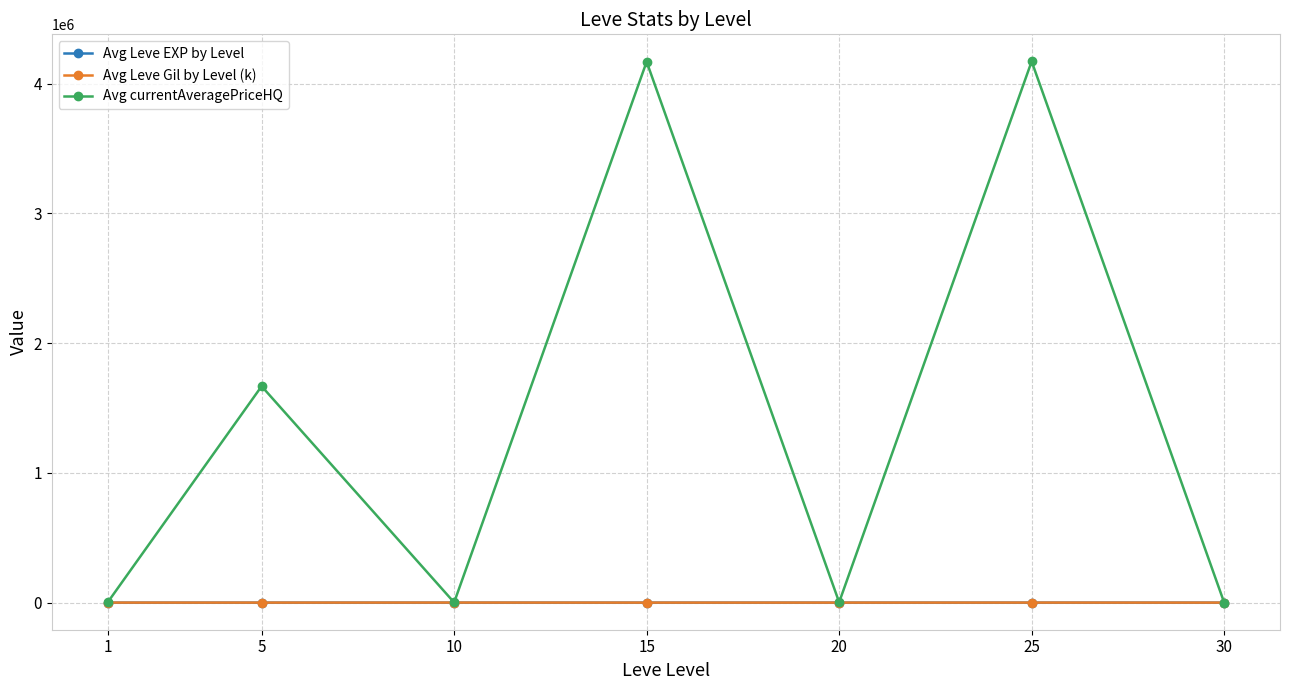

True or false: Avg currentAveragePriceHQ has more than 2 points higher than both neighbors.

True